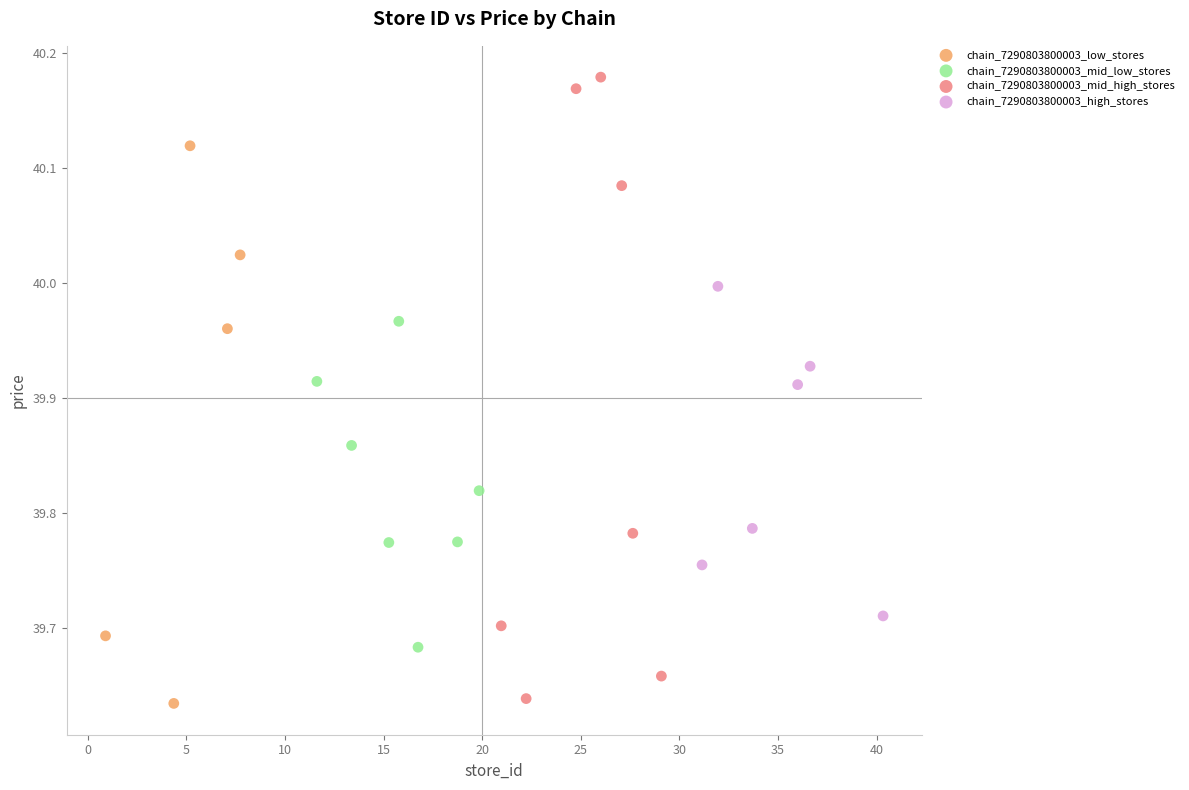

Which series has the largest Y range (max minus min)?

chain_7290803800003_mid_high_stores